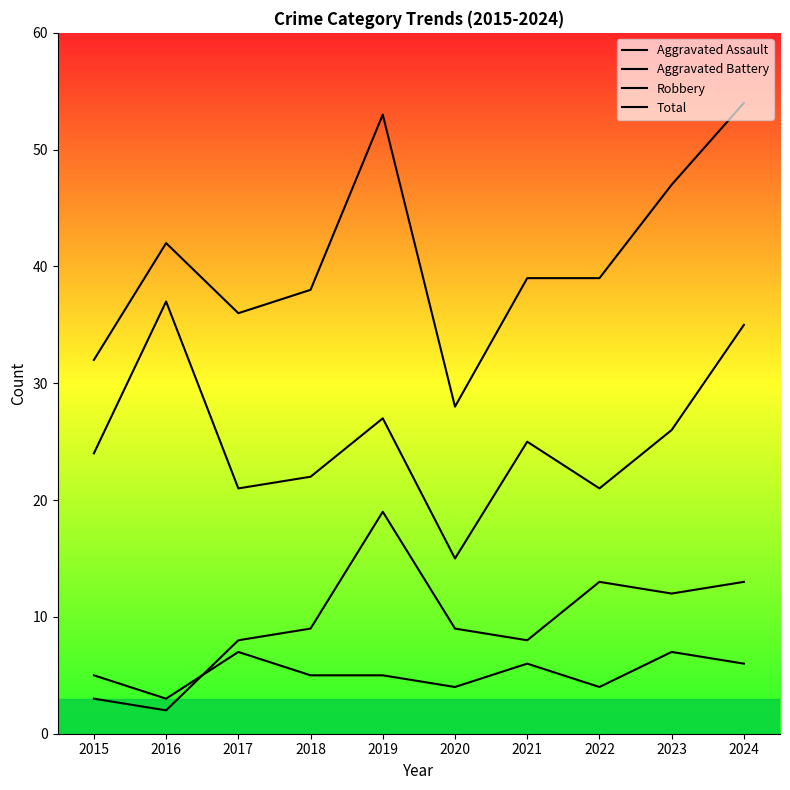

What is the spread (max minus min) of values at 2015?

29